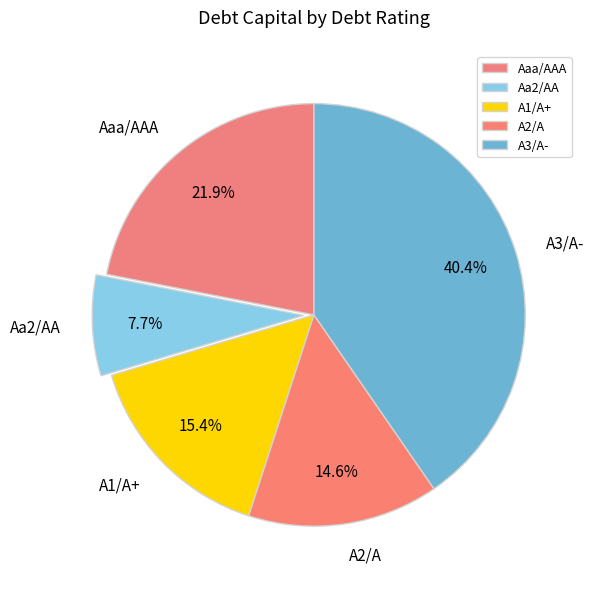

To the nearest percent, what portion does A1/A+ represent?

15%